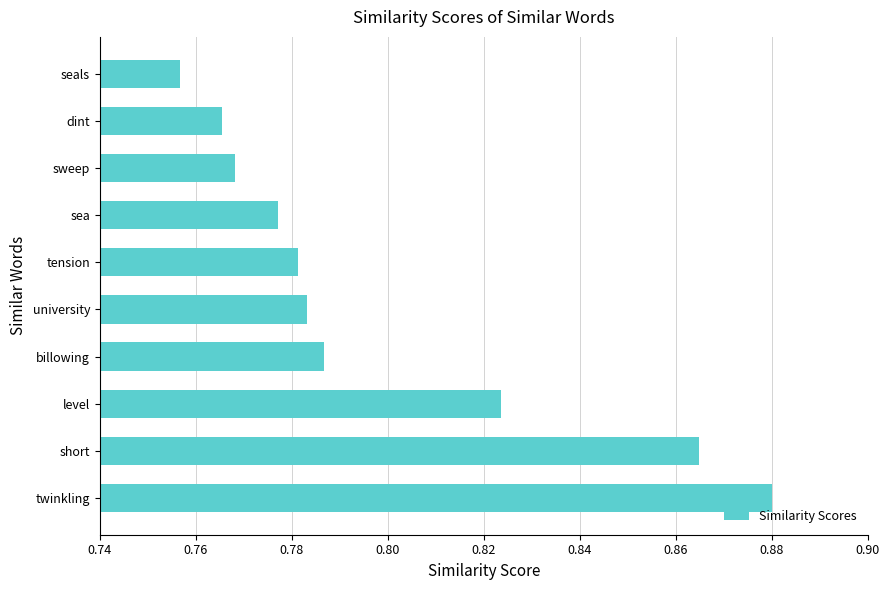

Is it true that the value at dint is 0.2?

False